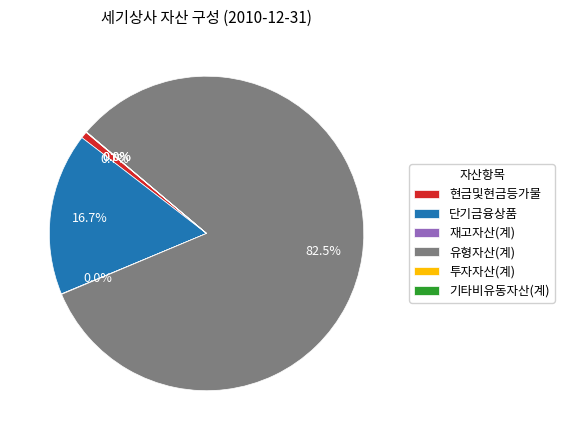

To the nearest percent, what is the combined percentage of 현금및현금등가물 and 유형자산(계)?

83%